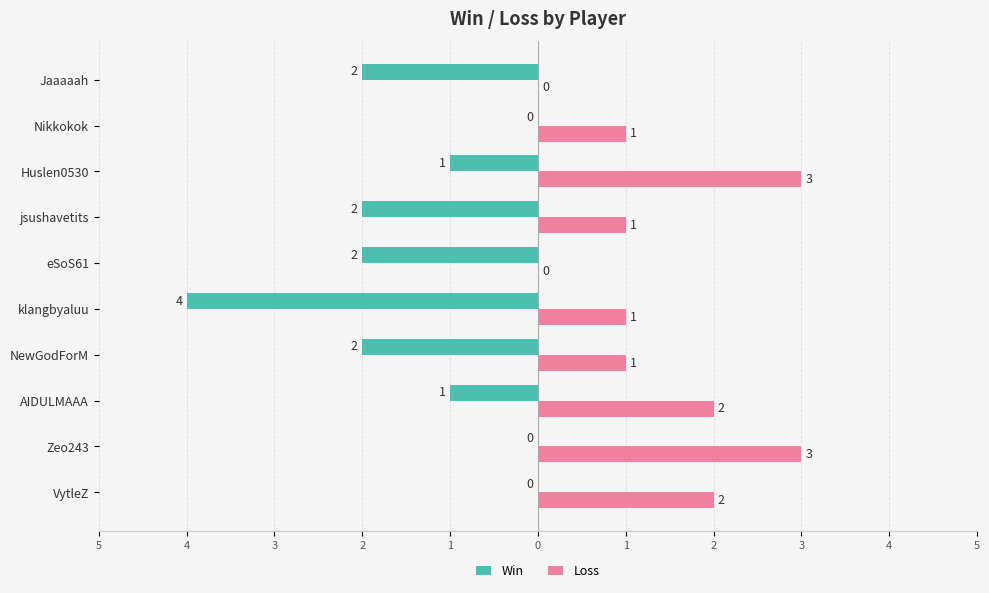

Where is Win nearest to the value -2?

NewGodForM